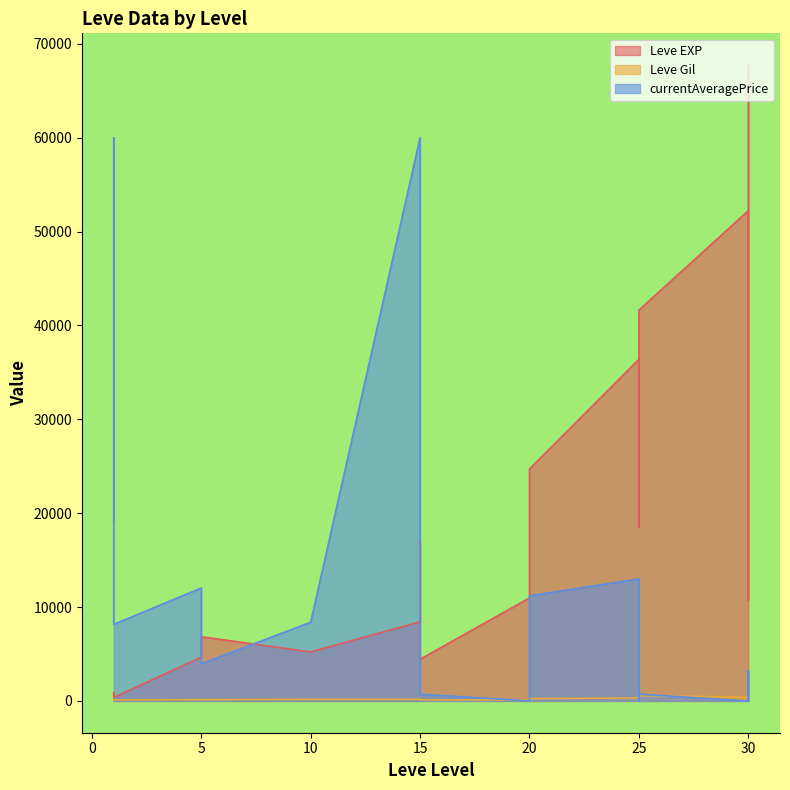

Where does the currentAveragePrice series first go above 3954?

1